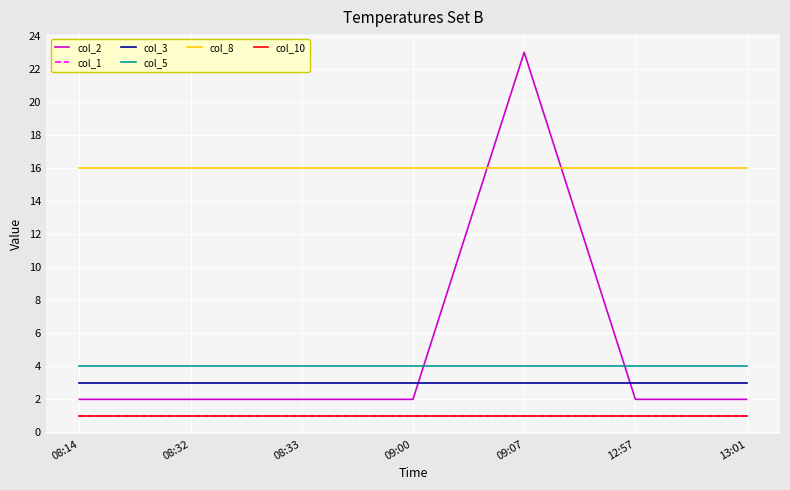

Between 08:14 and 09:07, which series saw the biggest shift?

col_2